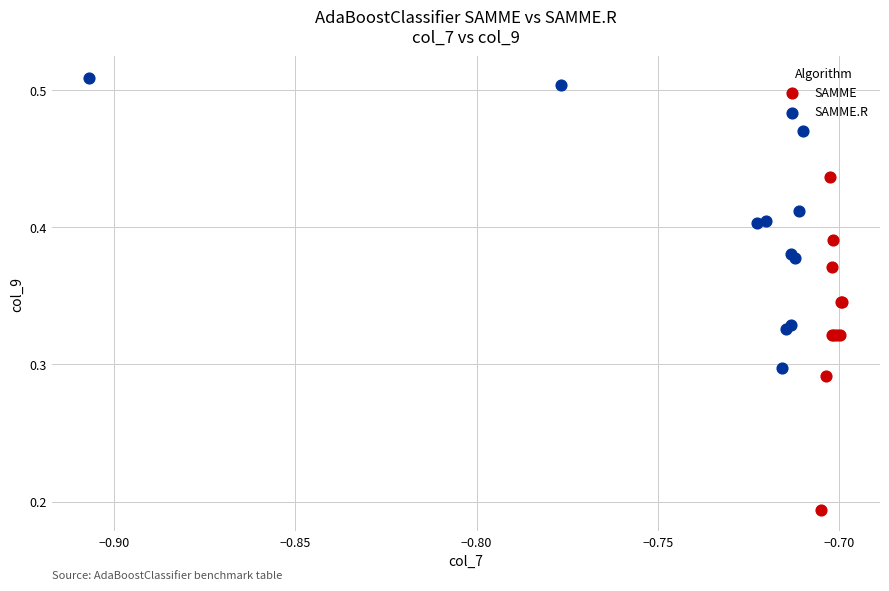

Which series has the widest spread of Y values?

SAMME